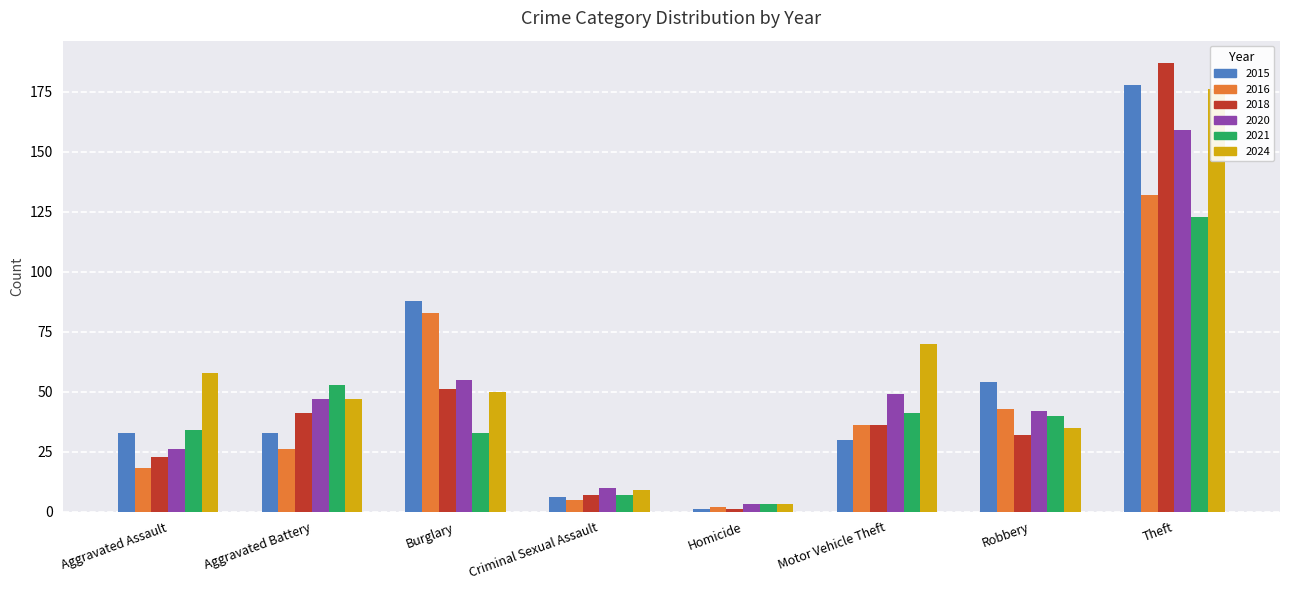

The value of 2020 at Theft is 237. True or false?

False